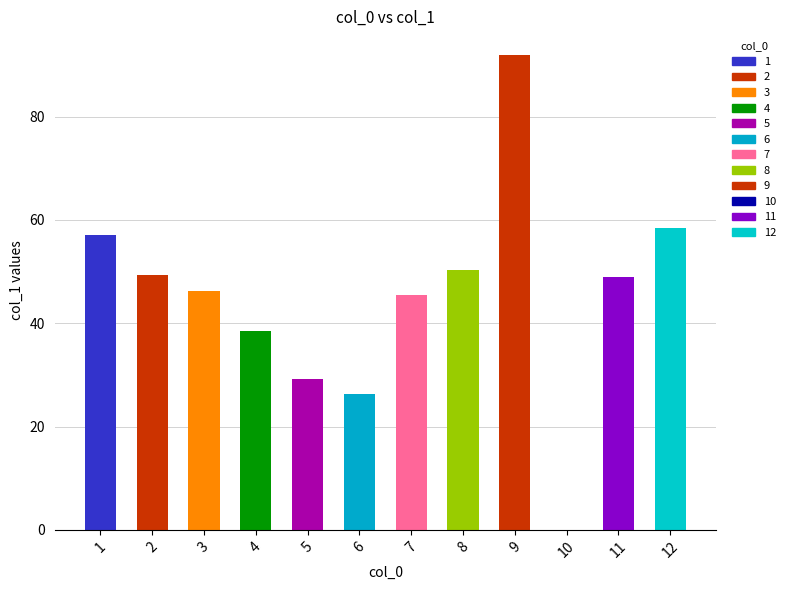

What is the difference between the values at 8 and 3?

4.1